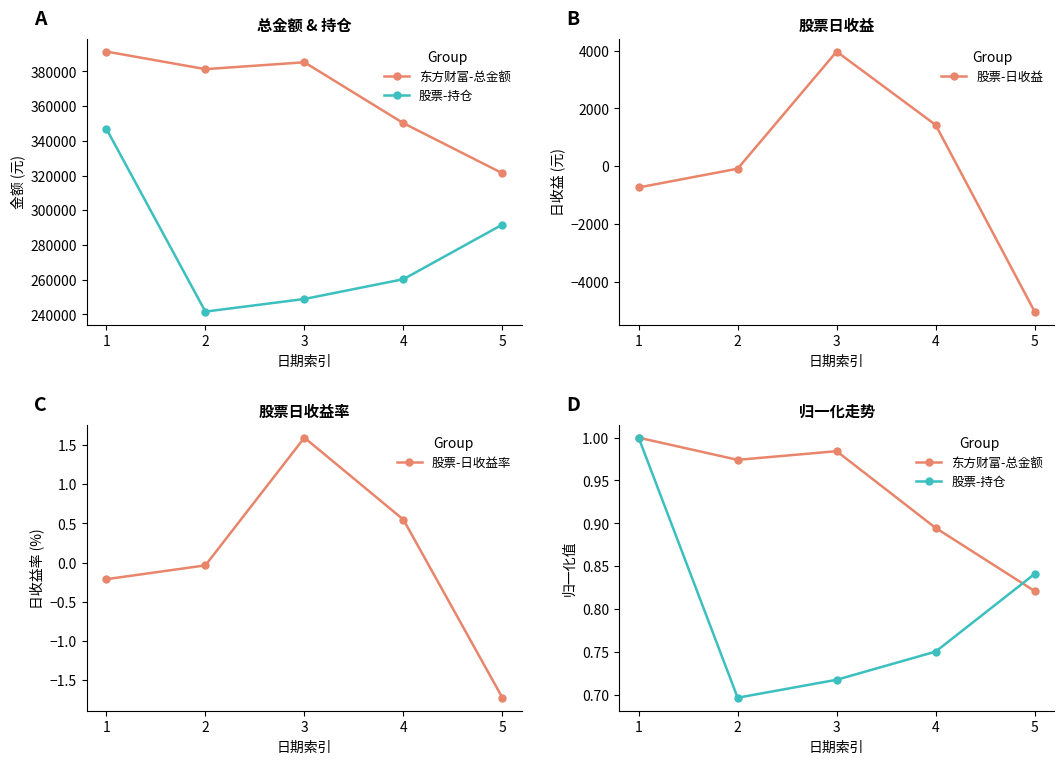

In 股票-持仓, how many points are lower than both neighbors (excluding endpoints)?

1